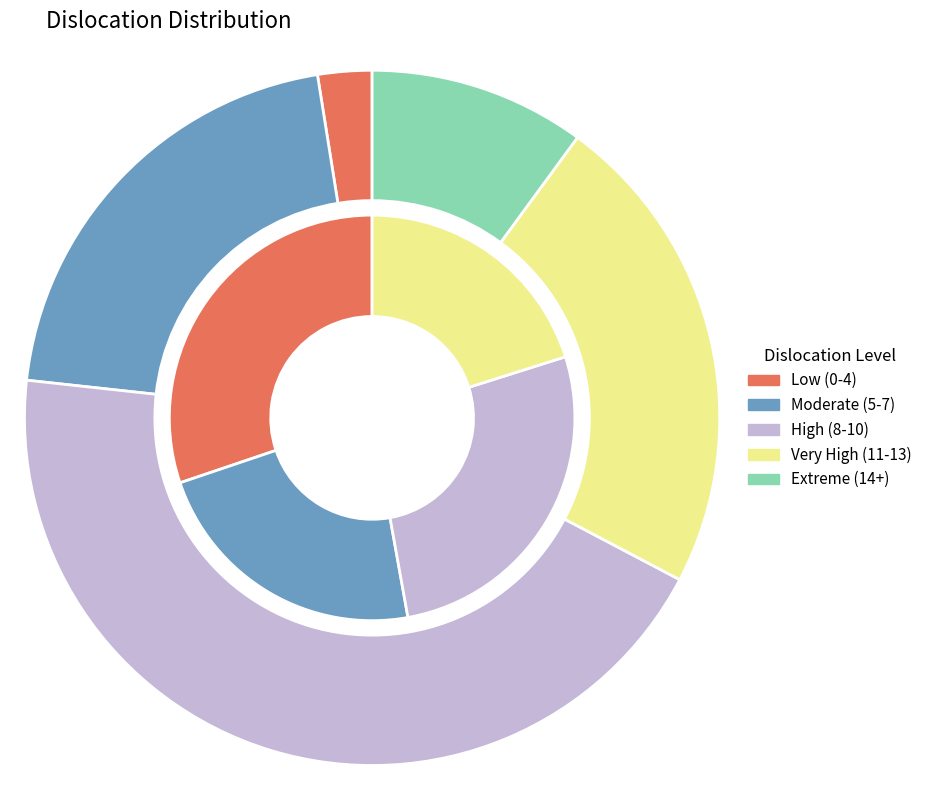

Is 11 the majority of the pie?

No